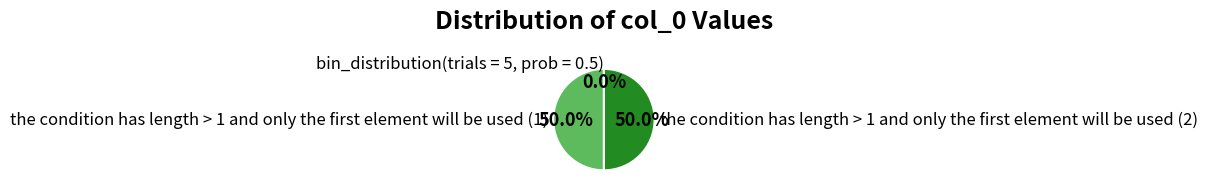

Count the number of slices in the pie.

3